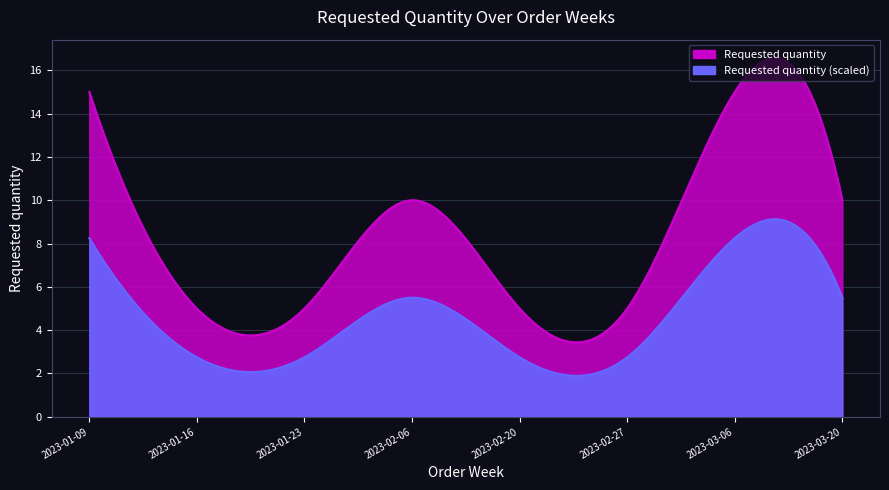

How many interior local peaks (higher than both neighbors) does the data have?

2